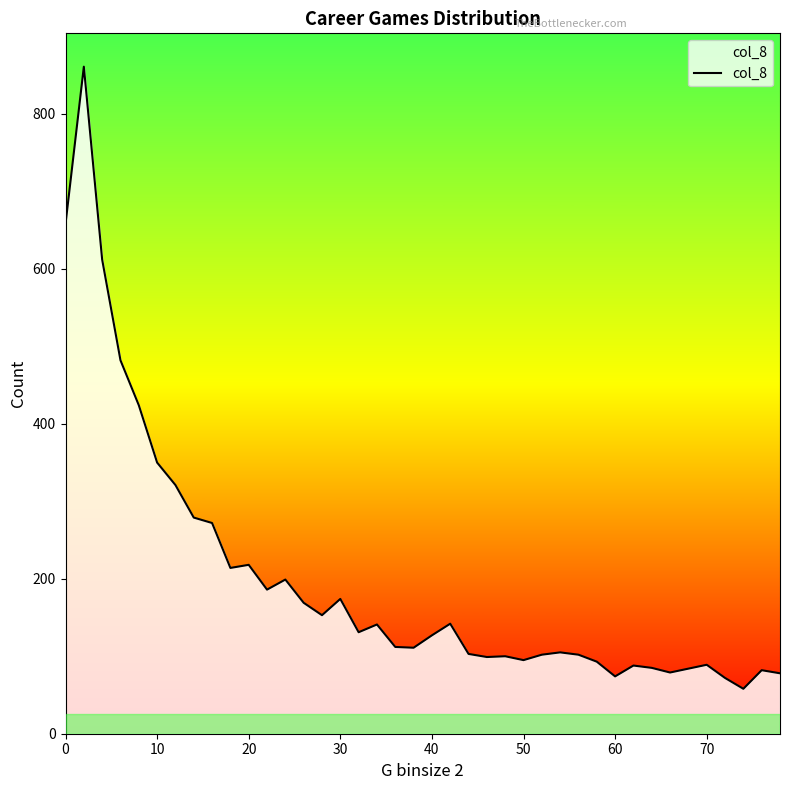

What is the difference between the maximum and minimum values?

803